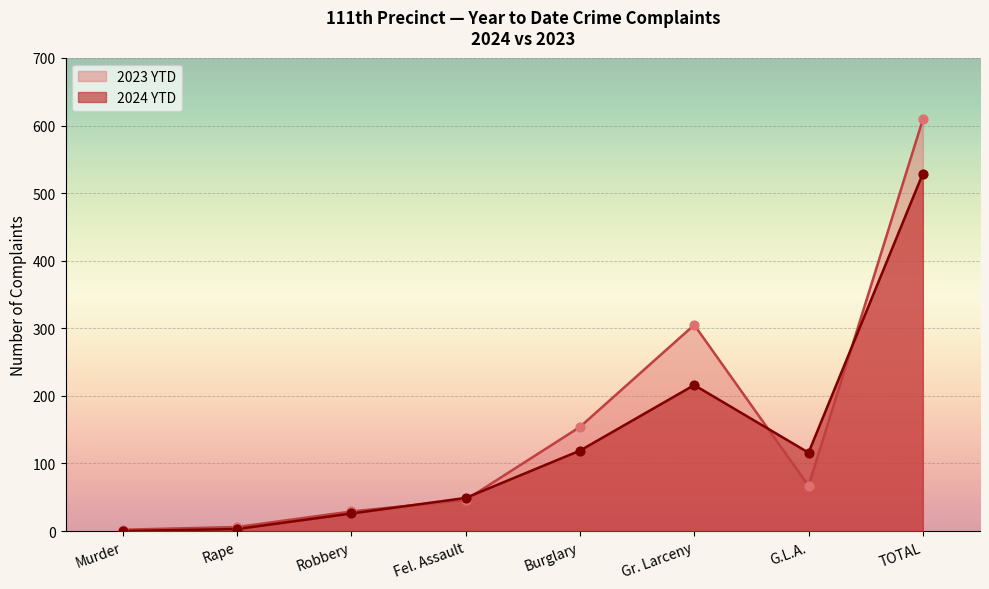

Which series contains the lowest Y value?

2024 YTD